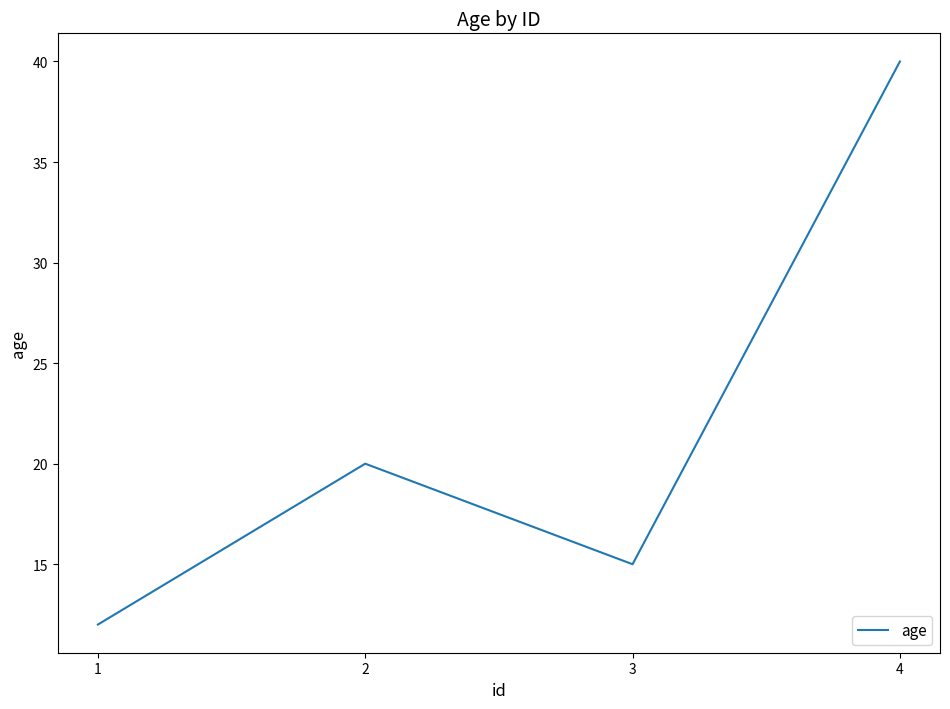

At which category does the chart reach its minimum across all series?

1